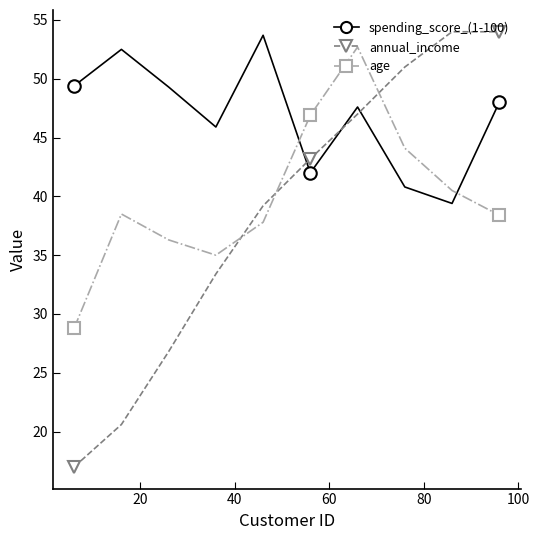

What is the greatest value displayed?

54.0